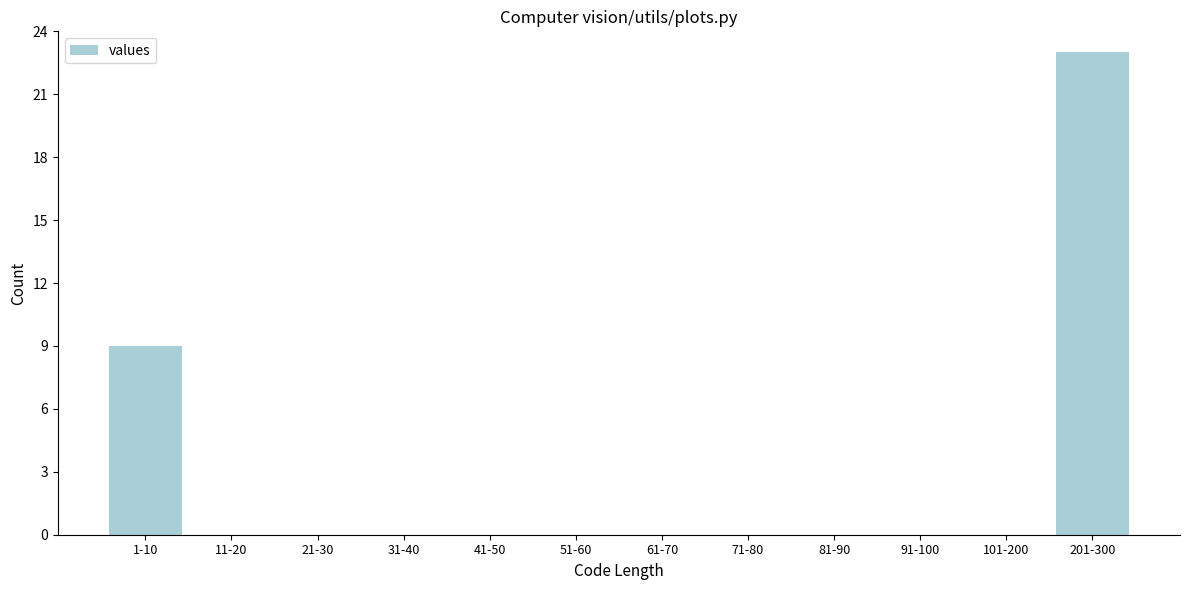

Reading right to left, extract all data points from this chart.

201-300=23	101-200=0	91-100=0	81-90=0	71-80=0	61-70=0	51-60=0	41-50=0	31-40=0	21-30=0	11-20=0	1-10=9